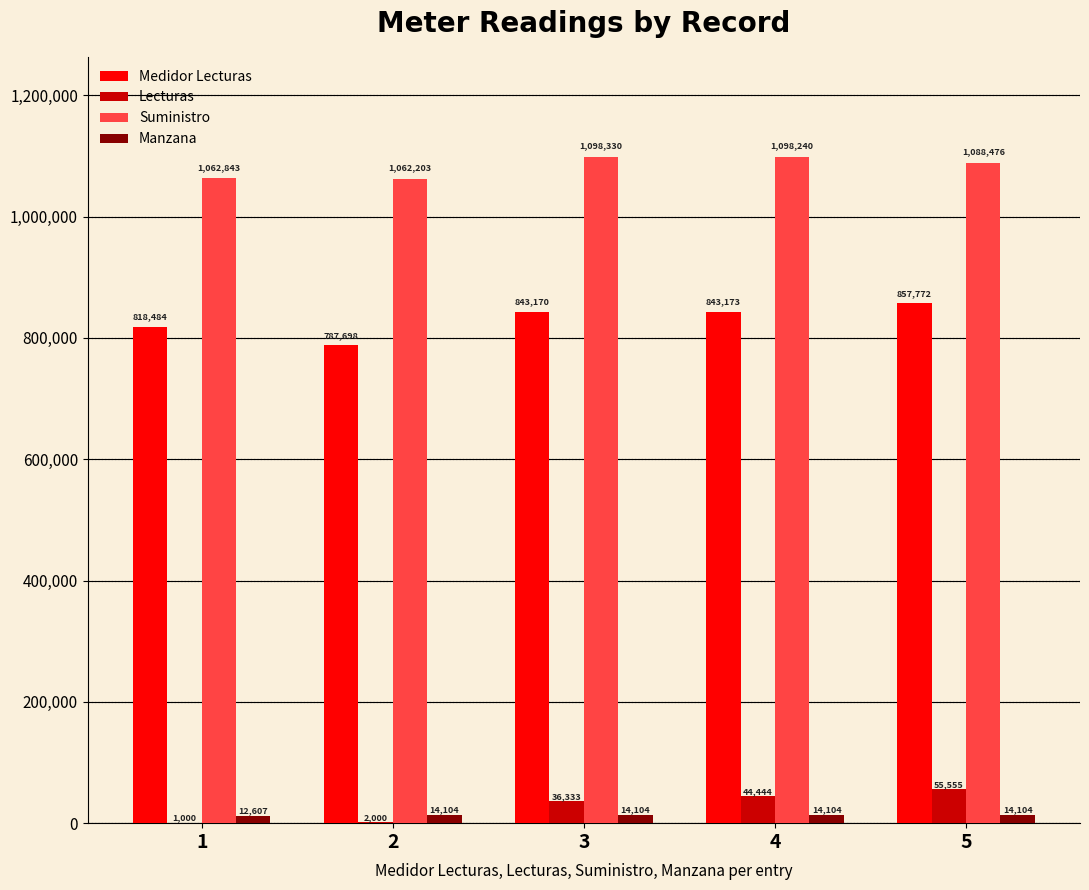

The Medidor Lecturas series shows 256337 at 3. True or false?

False